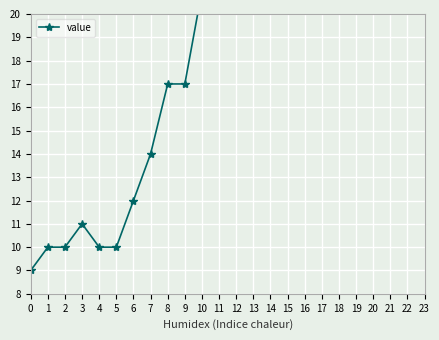

The value at 5 is 10. True or false?

True